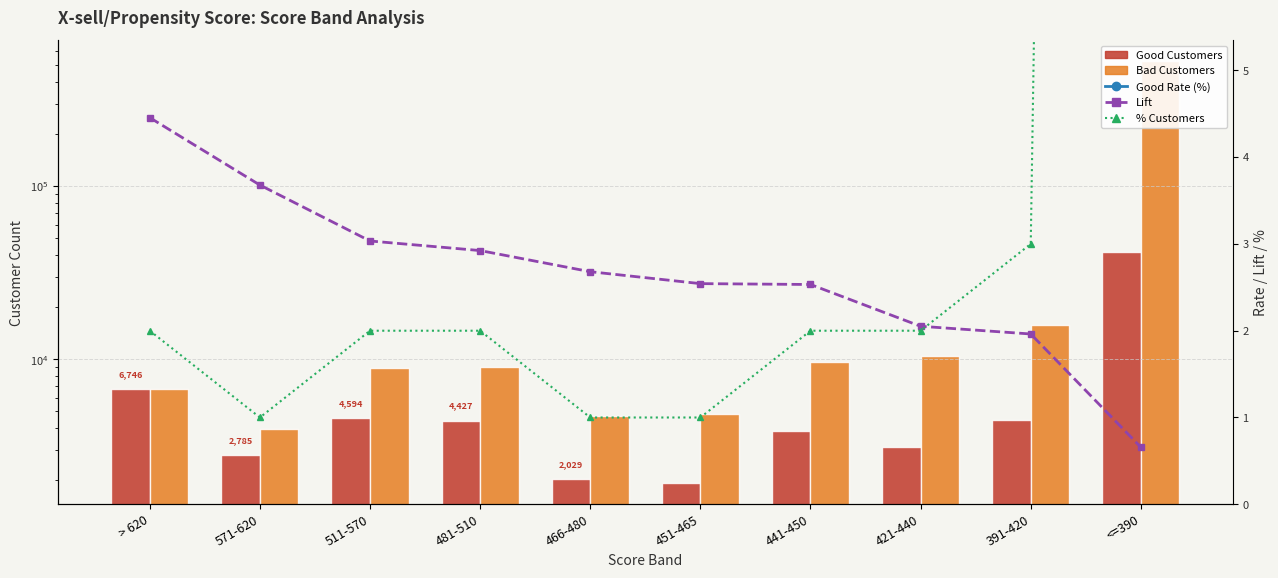

At which category is the sum across all series the highest?

<=390